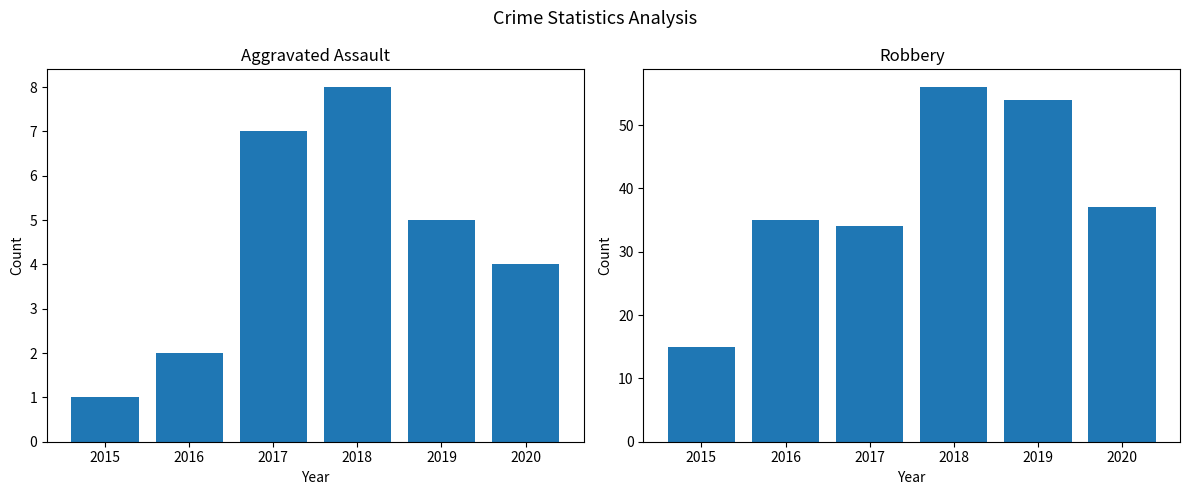

What is the lowest value of the Robbery series?

15